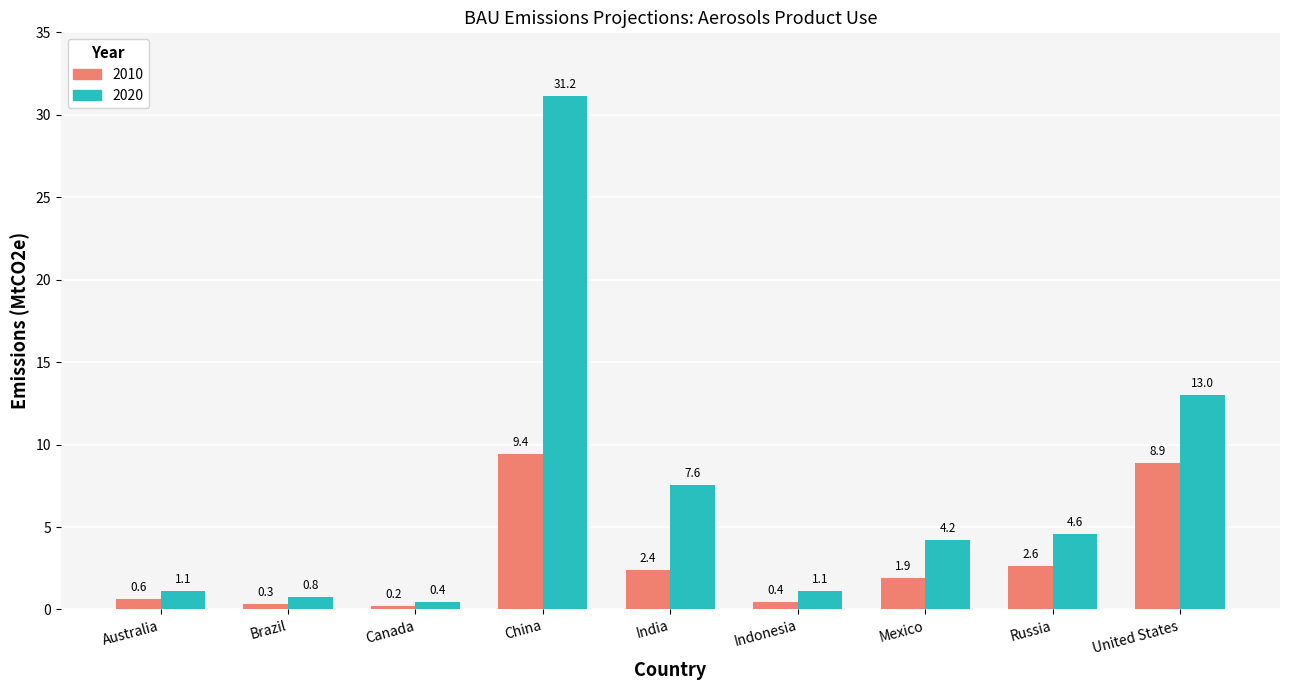

What are all the series names shown in the legend?

2010, 2020